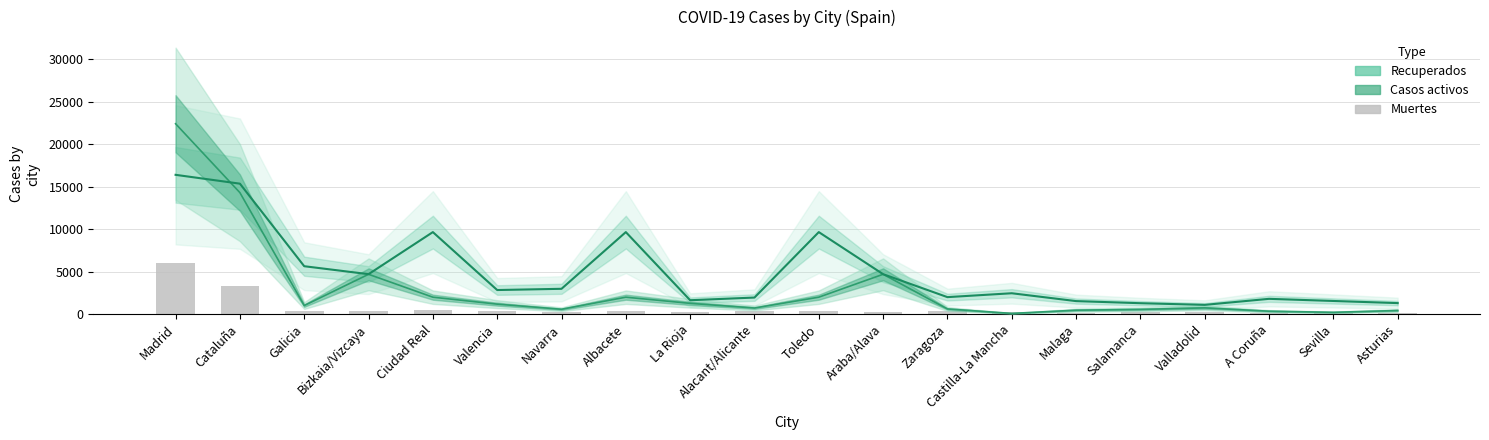

Reading left to right, transcribe all the data shown in this chart.

Casos activos: Madrid=22414	Cataluña=14298	Galicia=997	Bizkaia/Vizcaya=4680	Ciudad Real=1982	Valencia=1163	Navarra=560	Albacete=1982	La Rioja=1256	Alacant/Alicante=705	Toledo=1982	Araba/Alava=4680	Zaragoza=597	Castilla-La Mancha=71	Malaga=451	Salamanca=542	Valladolid=724	A Coruña=333	Sevilla=200	Asturias=414
Recuperados: Madrid=16397	Cataluña=15355	Galicia=5631	Bizkaia/Vizcaya=4694	Ciudad Real=9650	Valencia=2825	Navarra=2970	Albacete=9650	La Rioja=1624	Alacant/Alicante=1939	Toledo=9650	Araba/Alava=4694	Zaragoza=1989	Castilla-La Mancha=2446	Malaga=1522	Salamanca=1273	Valladolid=1077	A Coruña=1788	Sevilla=1537	Asturias=1285
Muertes: Madrid=5972	Cataluña=3331	Galicia=318	Bizkaia/Vizcaya=377	Ciudad Real=479	Valencia=379	Navarra=218	Albacete=299	La Rioja=196	Alacant/Alicante=318	Toledo=393	Araba/Alava=245	Zaragoza=303	Castilla-La Mancha=263	Malaga=154	Salamanca=236	Valladolid=184	A Coruña=67	Sevilla=150	Asturias=128